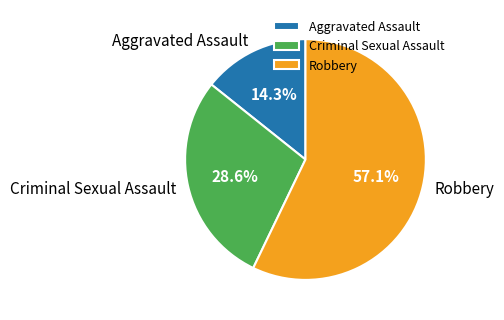

How many segments does this pie chart have?

3